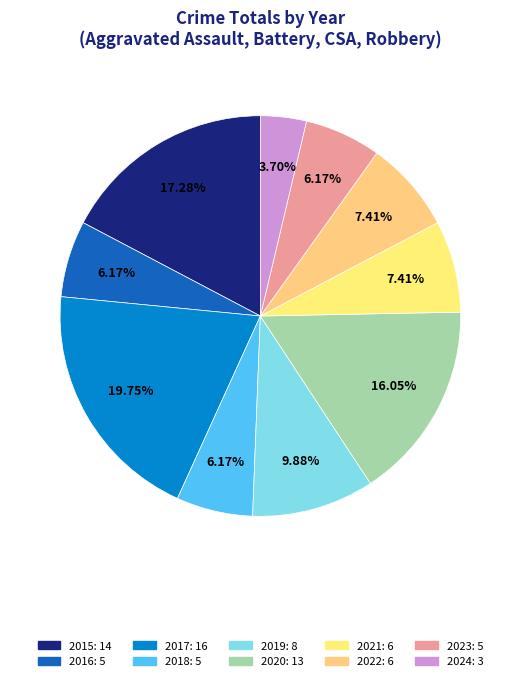

What percentage do 2020 and 2024 together represent?

19.8%